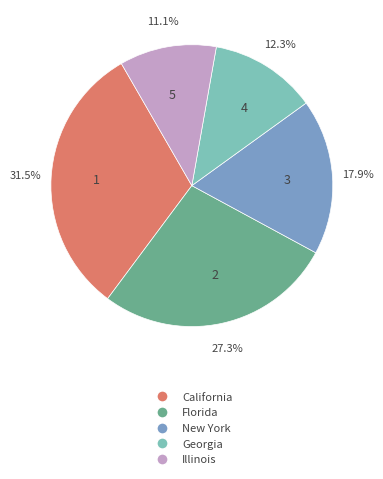

Is there any slice that represents more than half of the pie?

No